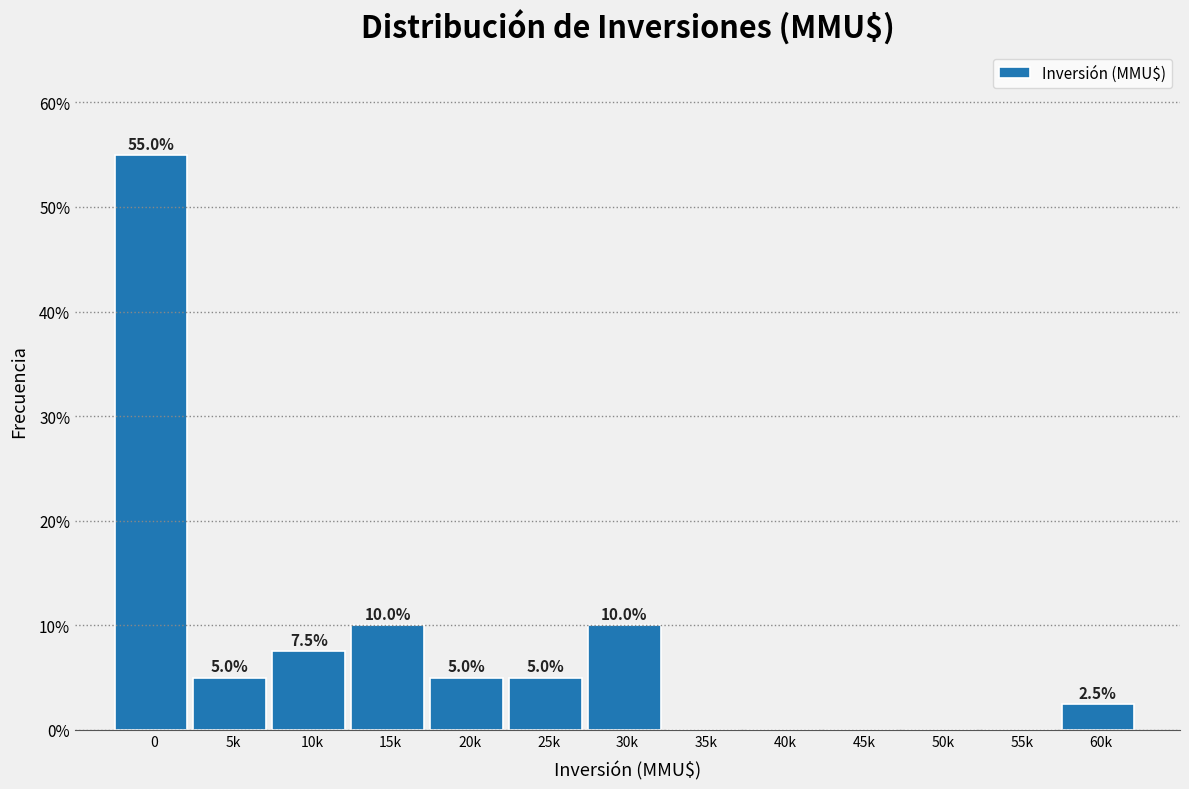

Reading left to right, what are all the values shown in this chart?

0=55.0	5k=5.0	10k=7.5	15k=10.0	20k=5.0	25k=5.0	30k=10.0	35k=0.0	40k=0.0	45k=0.0	50k=0.0	55k=0.0	60k=2.5